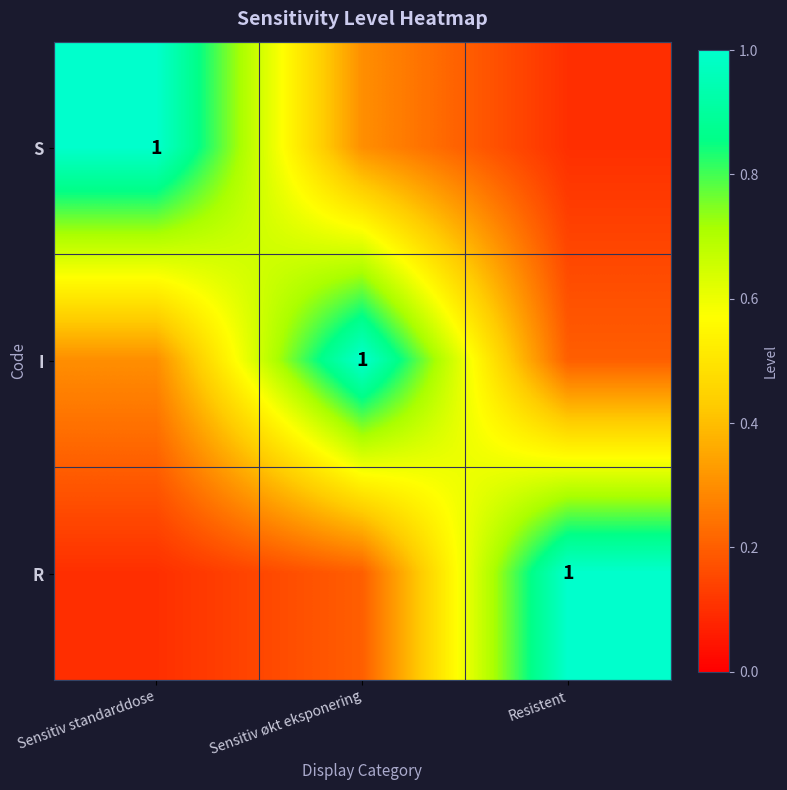

True or false: I has a value of 1.0 at Sensitiv økt eksponering.

True